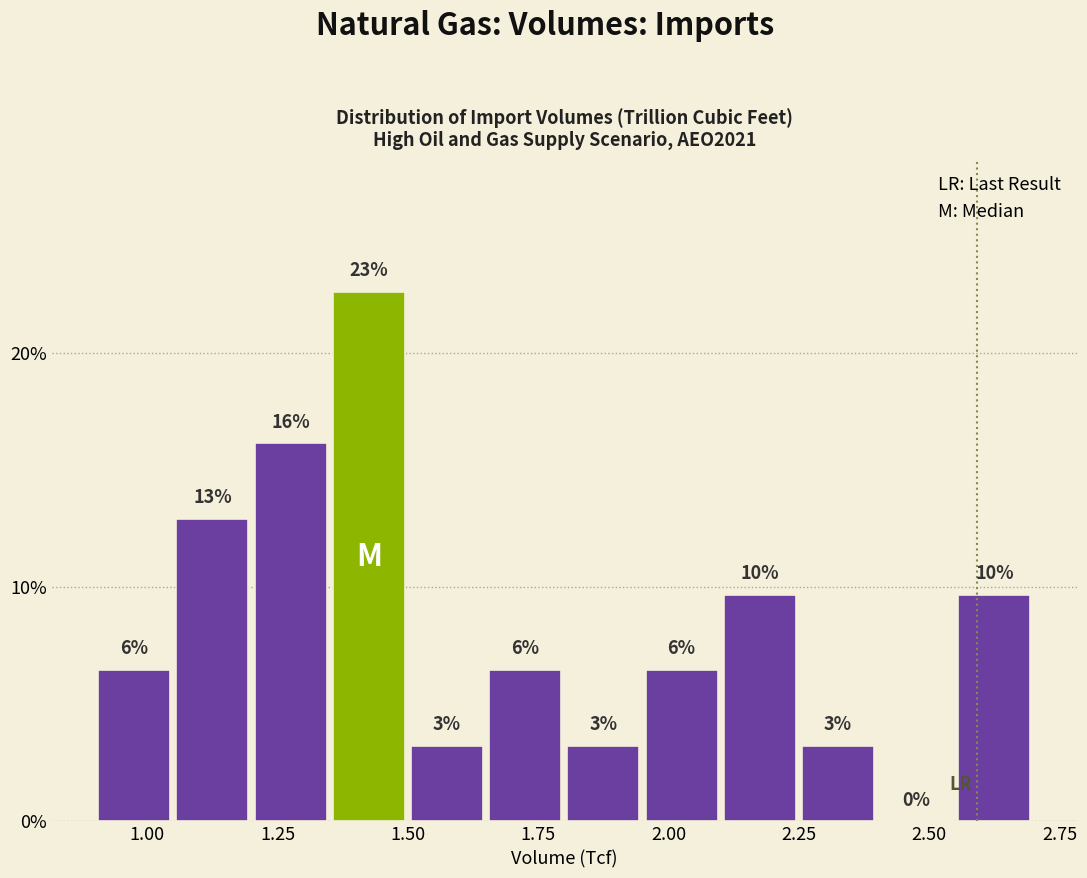

Read against the x-axis, roughly where is the centre of the tallest bar?

1.45